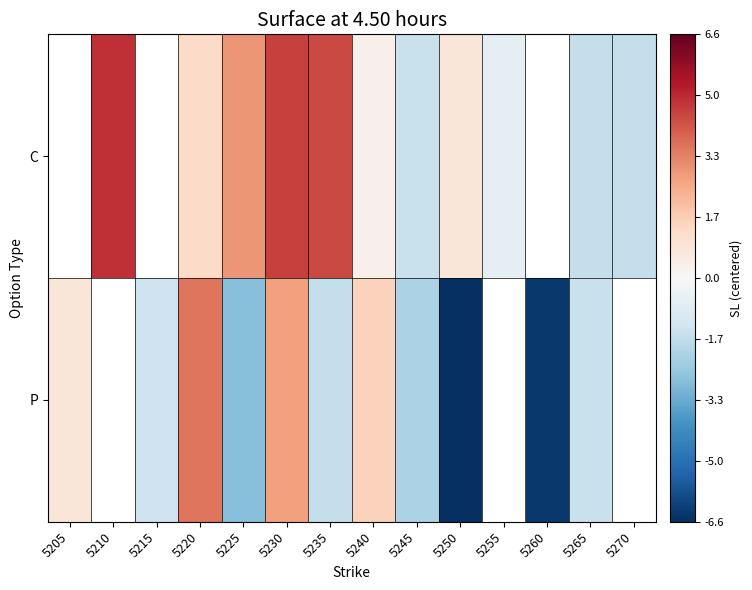

How many series are shown in this chart?

2